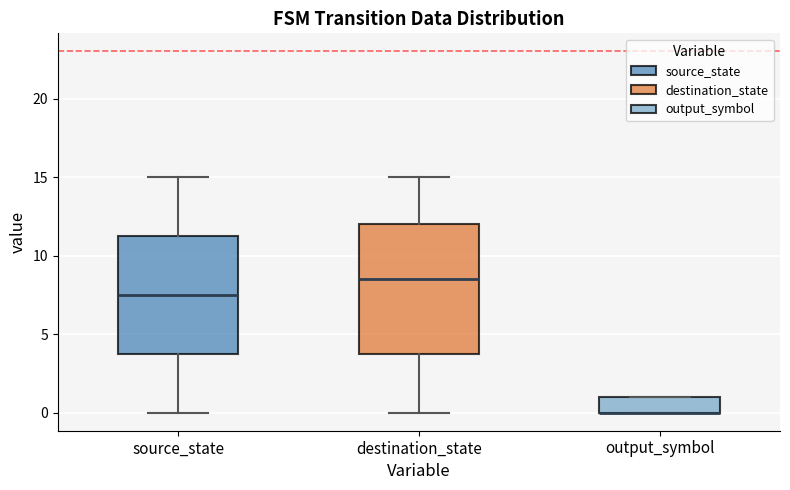

Which box is the tallest, from its lower edge to its upper edge?

destination_state